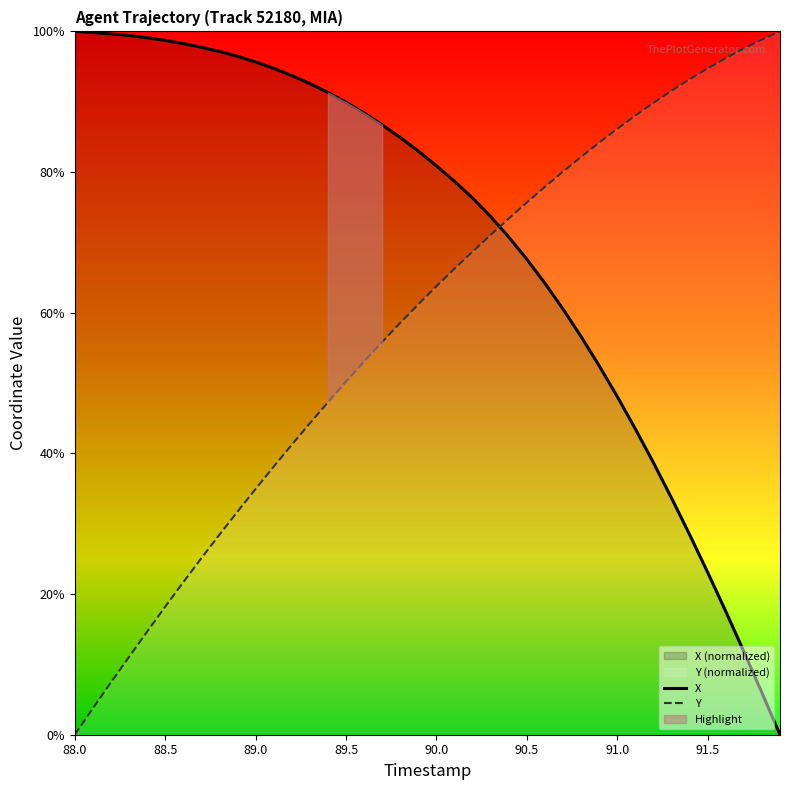

Is it true that Y equals 94.7 at 91.5?

True